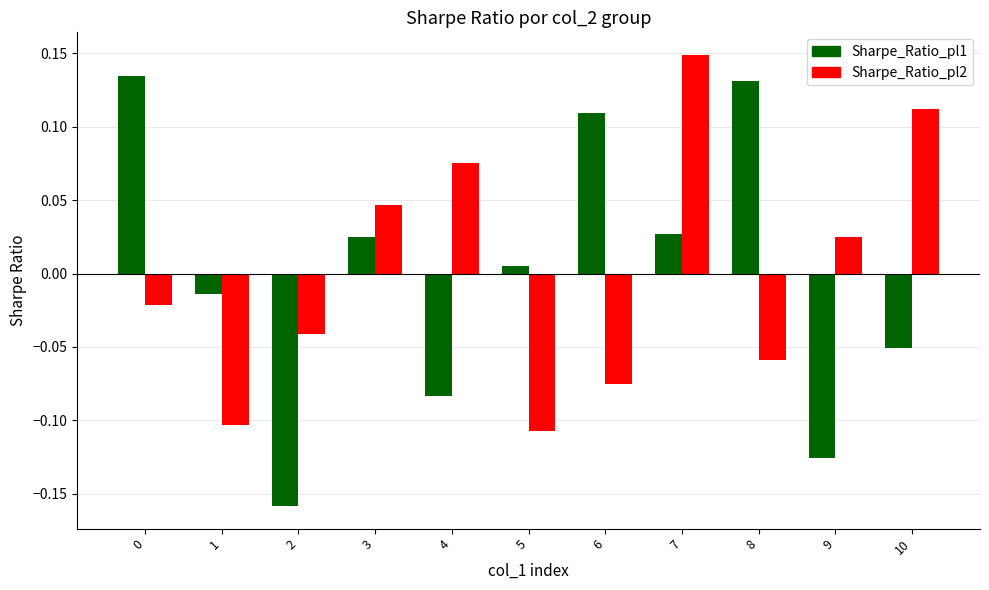

At which category is the sum across all series the highest?

7